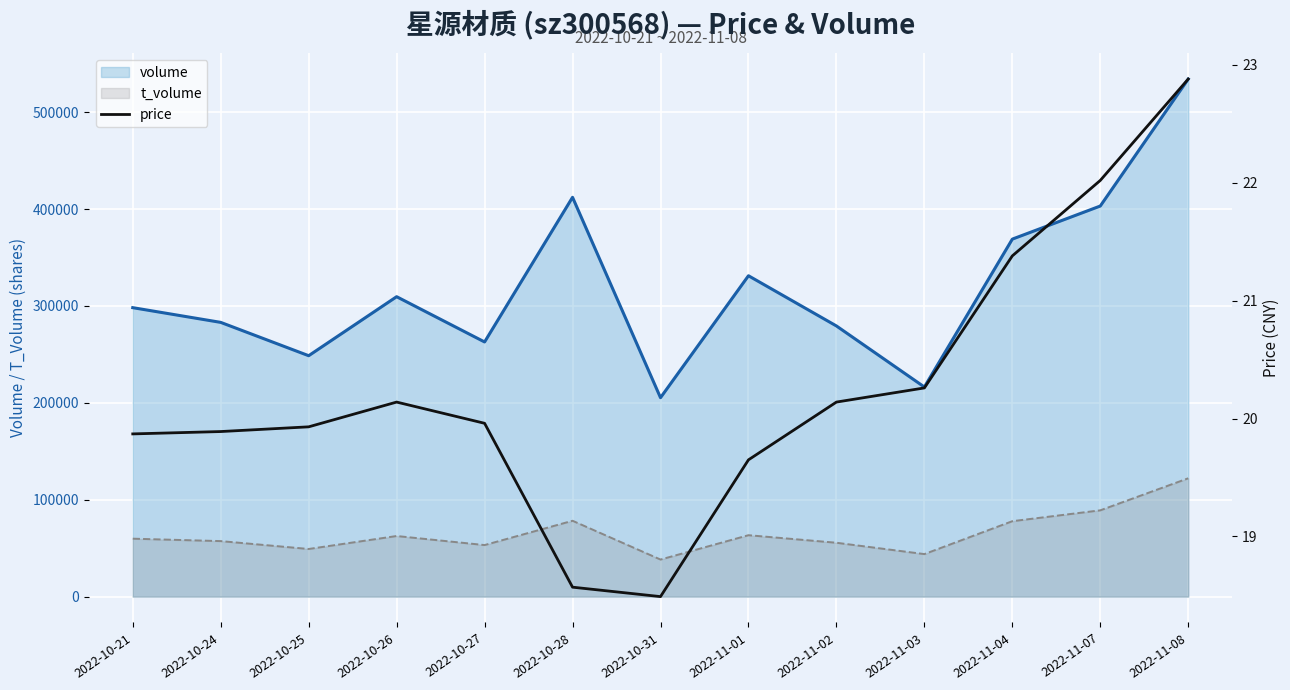

What is the difference between the second highest and second lowest values in the t_volume (line) series?

45173.0